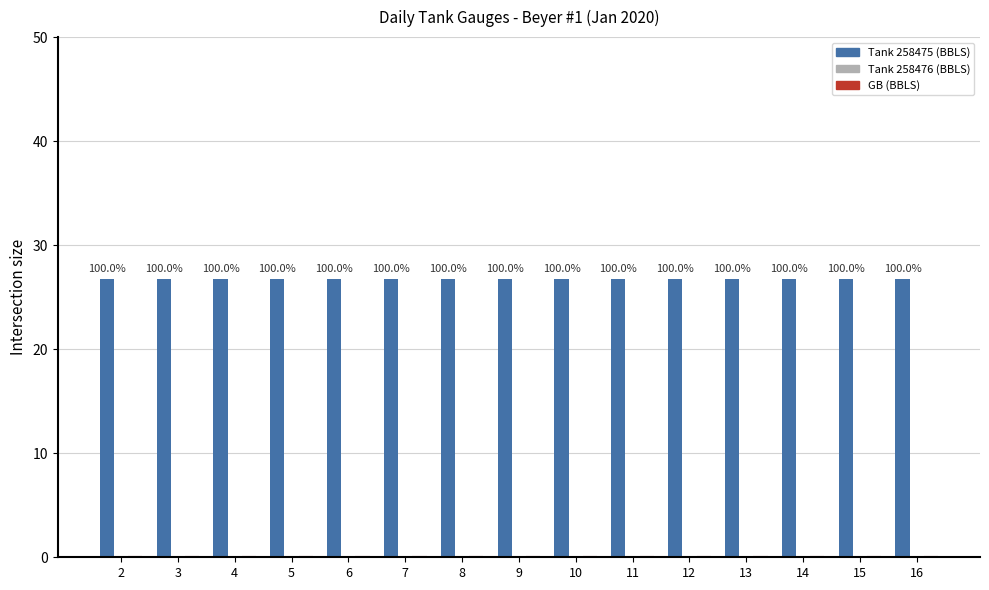

Which series has the largest range (max minus min)?

Tank 258475 (BBLS)